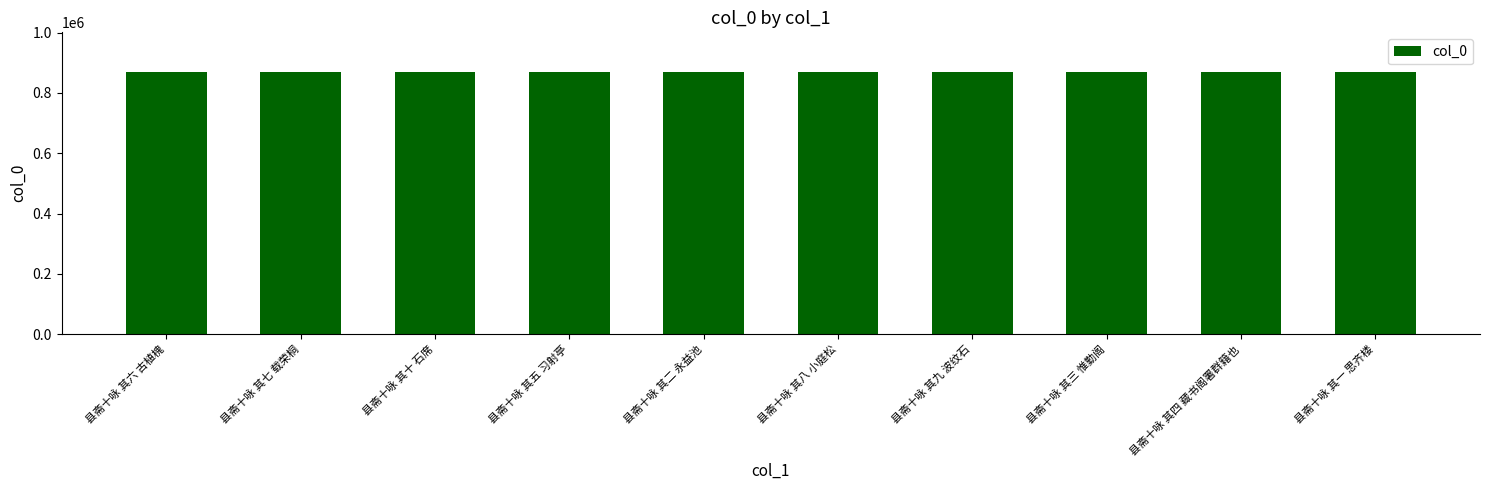

What is the sum of the values at 县斋十咏 其四 藏书阁署群籍也 and 县斋十咏 其一 思齐楼?

1740592